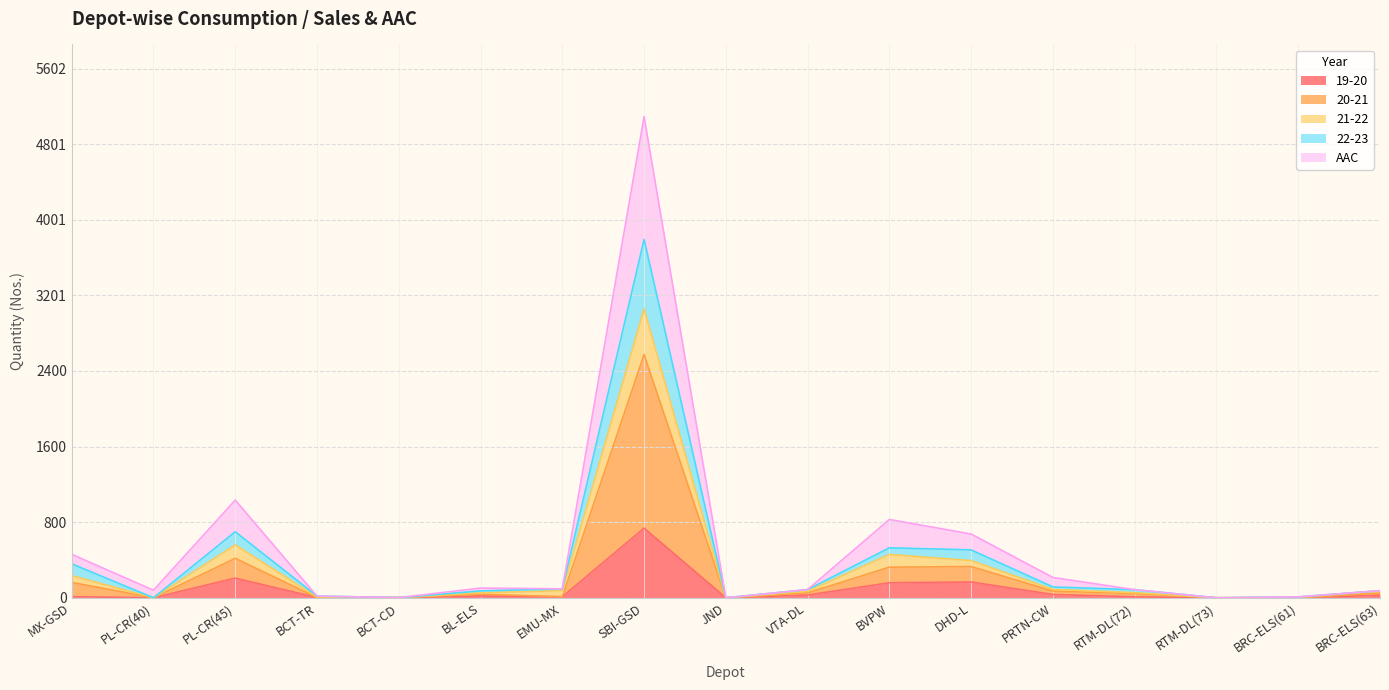

What are all the series names shown in the legend?

19-20, 20-21, 21-22, 22-23, AAC